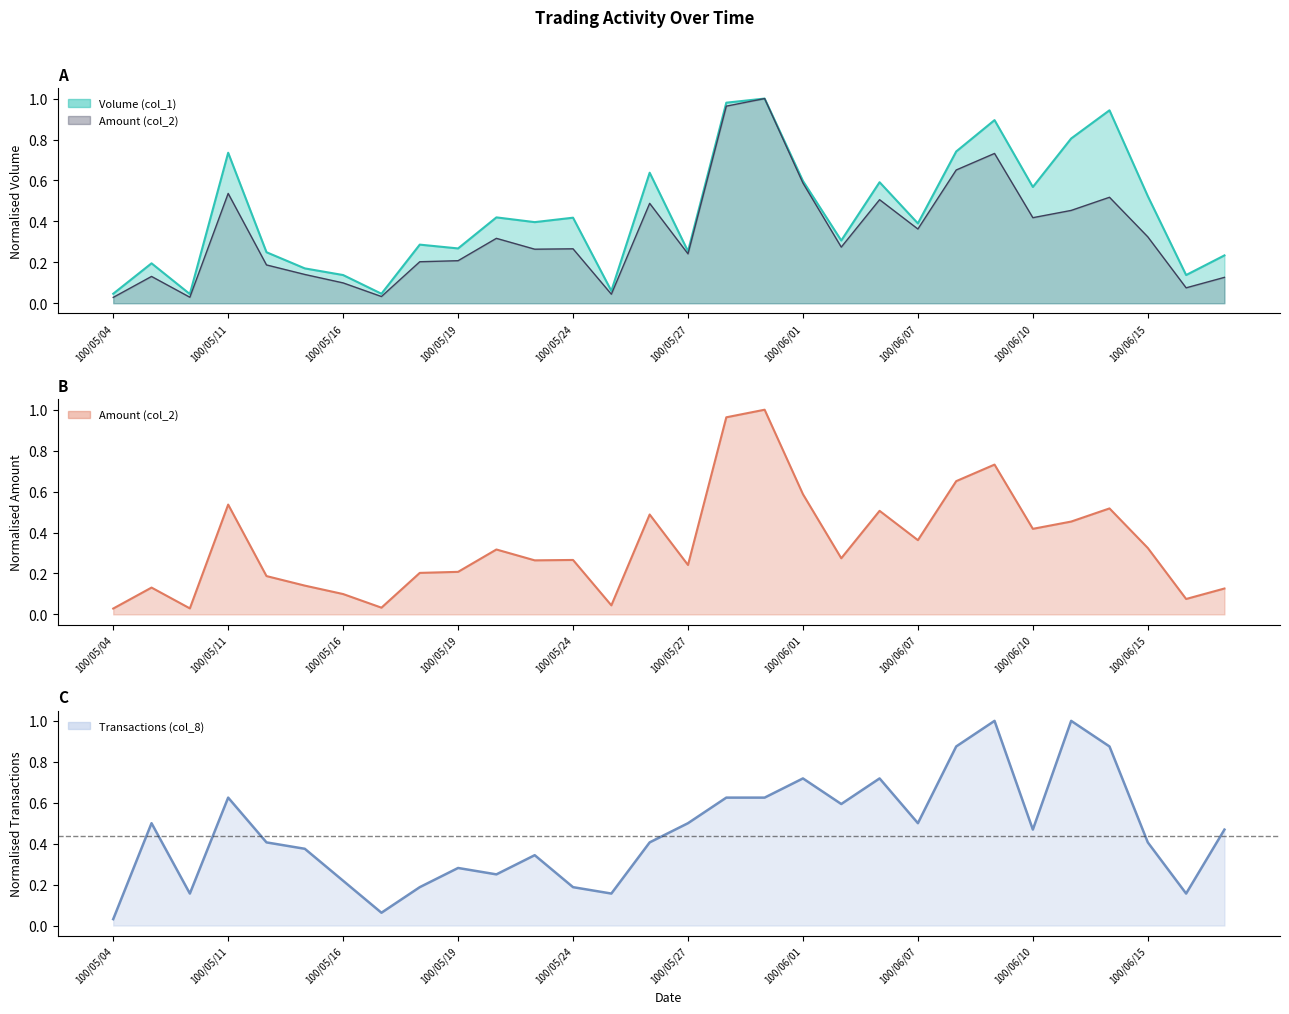

What position from the left is 100/05/12?

5